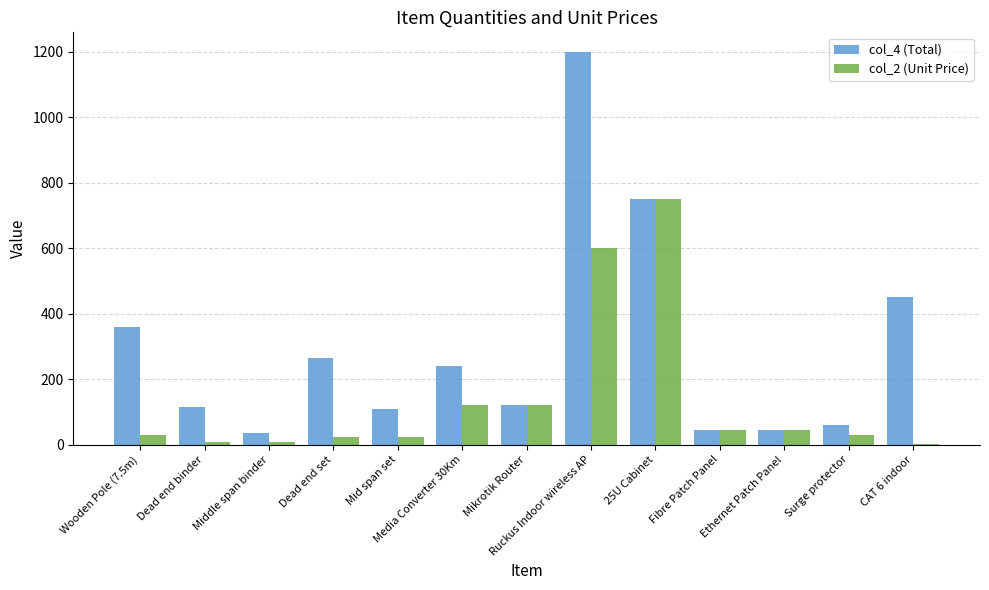

Is the value of col_2 (Unit Price) at Ethernet Patch Panel greater than the value of col_4 (Total) at Ruckus Indoor wireless AP?

No